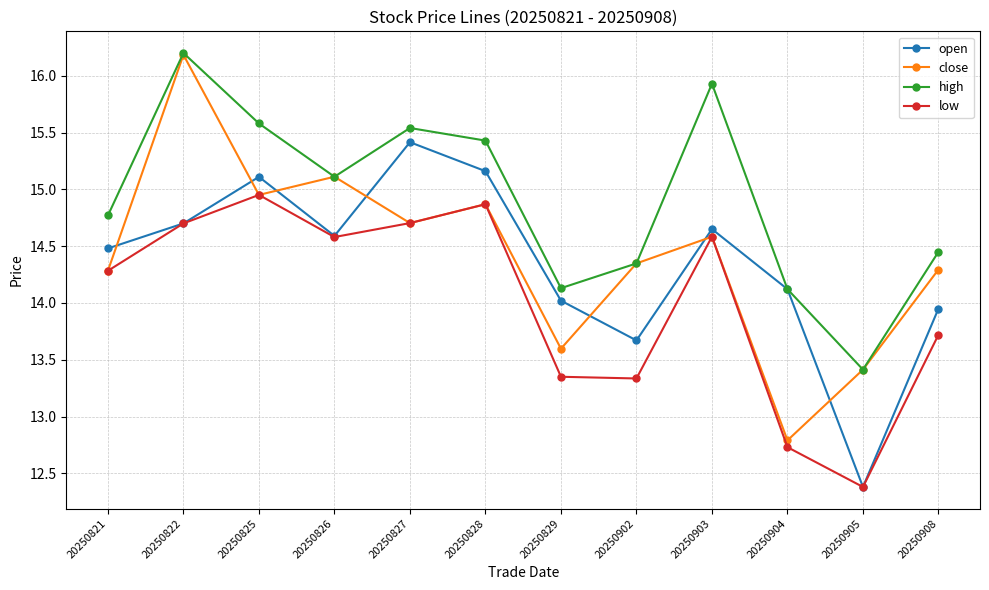

What is the difference between the maximum and minimum values in the high series?

2.8